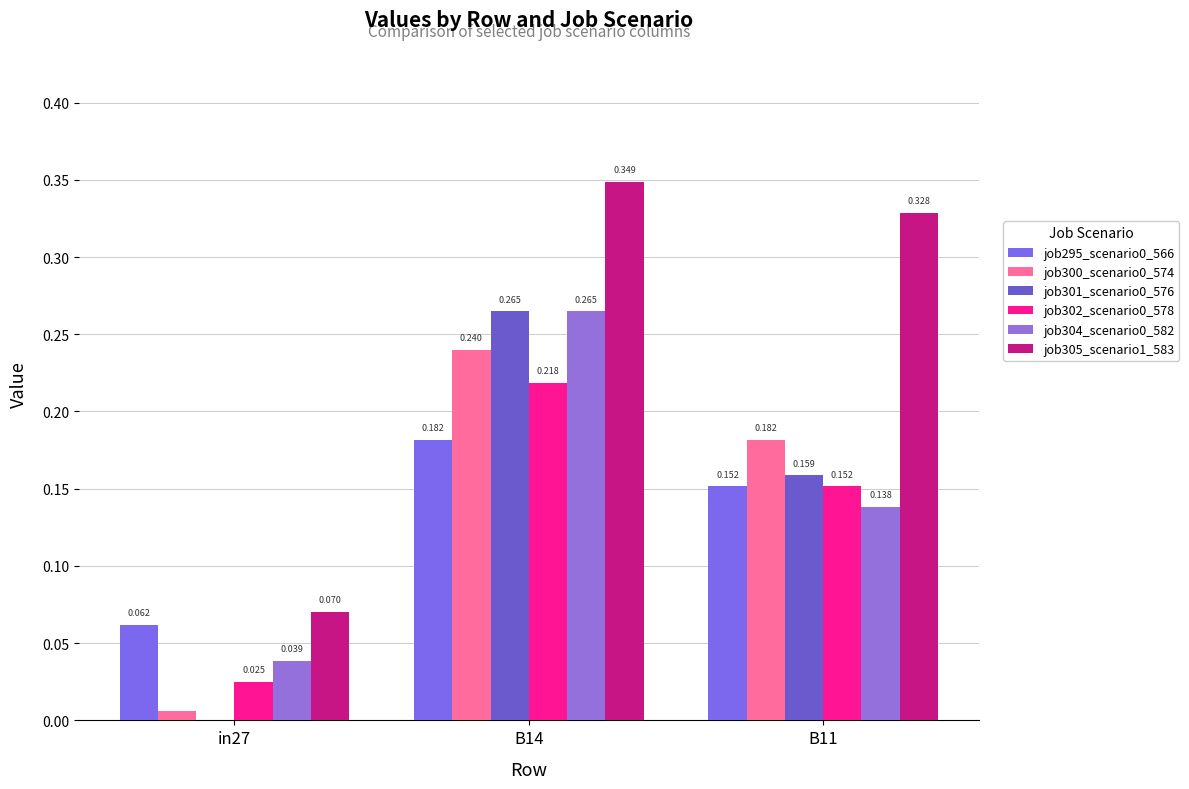

Reading left to right, what are all the values shown in this chart?

job295_scenario0_566: in27=0.1	B14=0.2	B11=0.2
job300_scenario0_574: in27=0.0	B14=0.2	B11=0.2
job301_scenario0_576: in27=0.0	B14=0.3	B11=0.2
job302_scenario0_578: in27=0.0	B14=0.2	B11=0.2
job304_scenario0_582: in27=0.0	B14=0.3	B11=0.1
job305_scenario1_583: in27=0.1	B14=0.3	B11=0.3